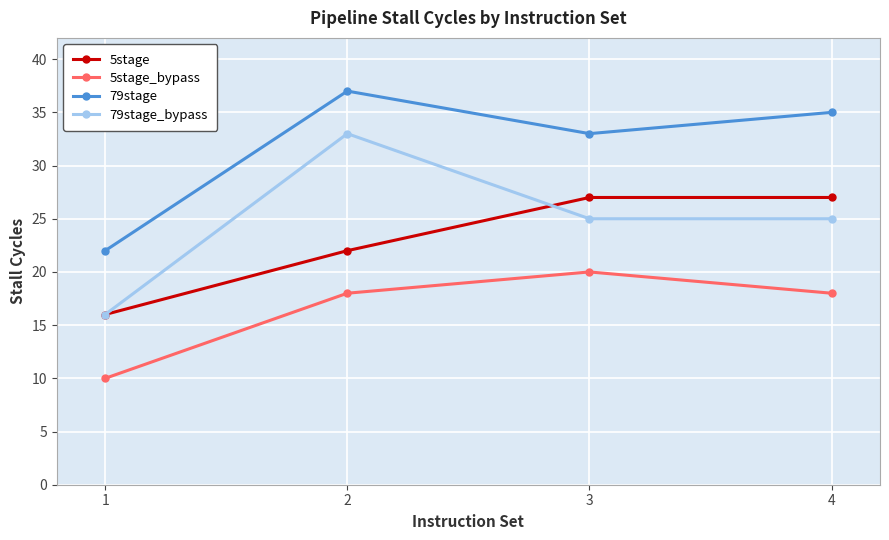

What is the difference between the 79stage values at 4 and 3?

2